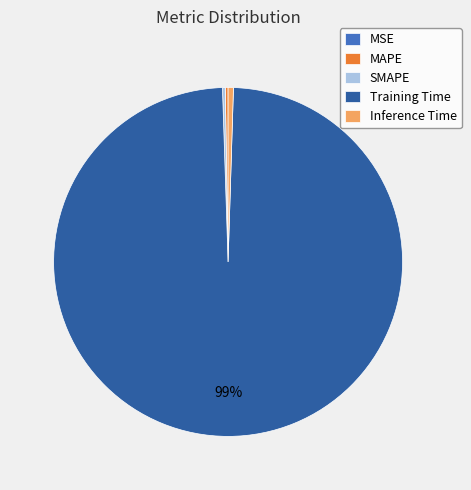

True or false: Training Time accounts for 99% of the total.

True